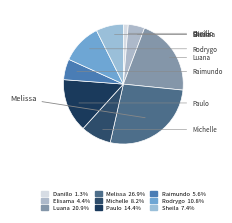

Is there any slice that represents more than half of the pie?

No